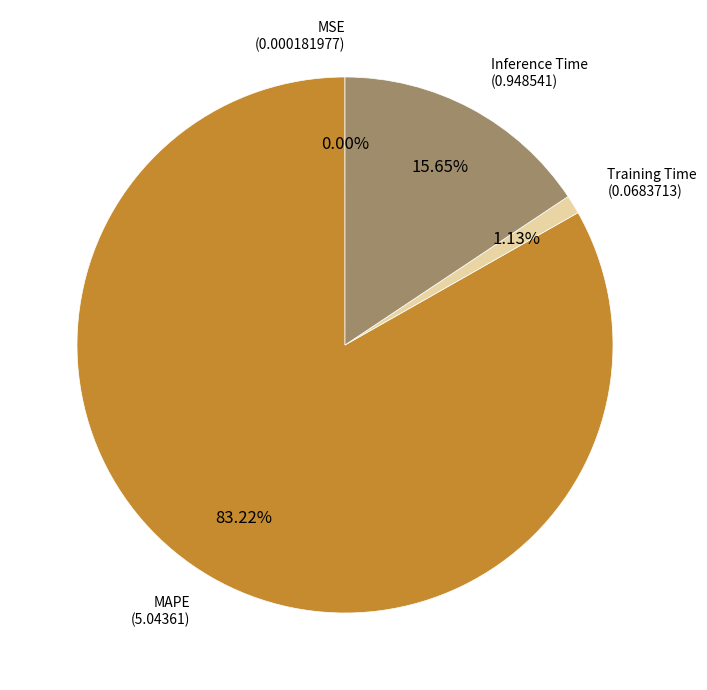

Combined, what portion of the pie is Training Time and Inference Time?

16.8%